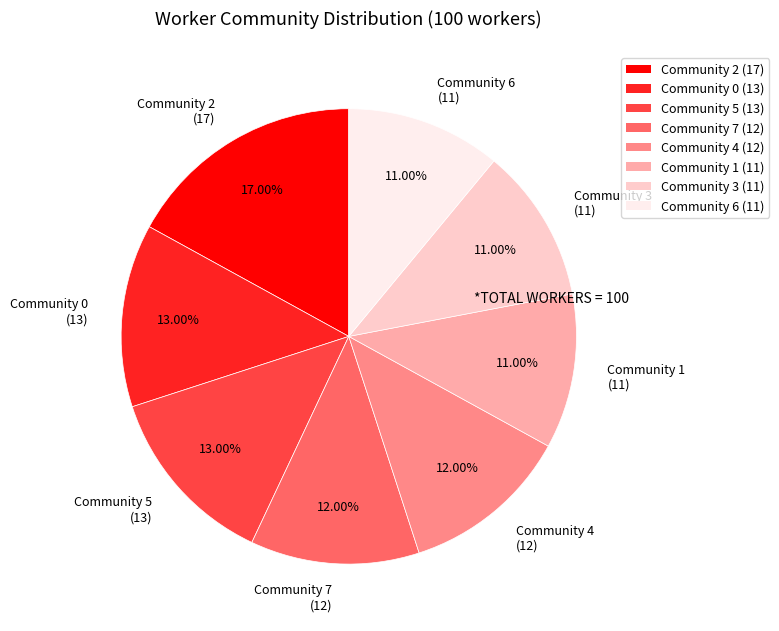

To the nearest percent, what is the difference between the Community 7 and Community 5 slice percentages?

1%